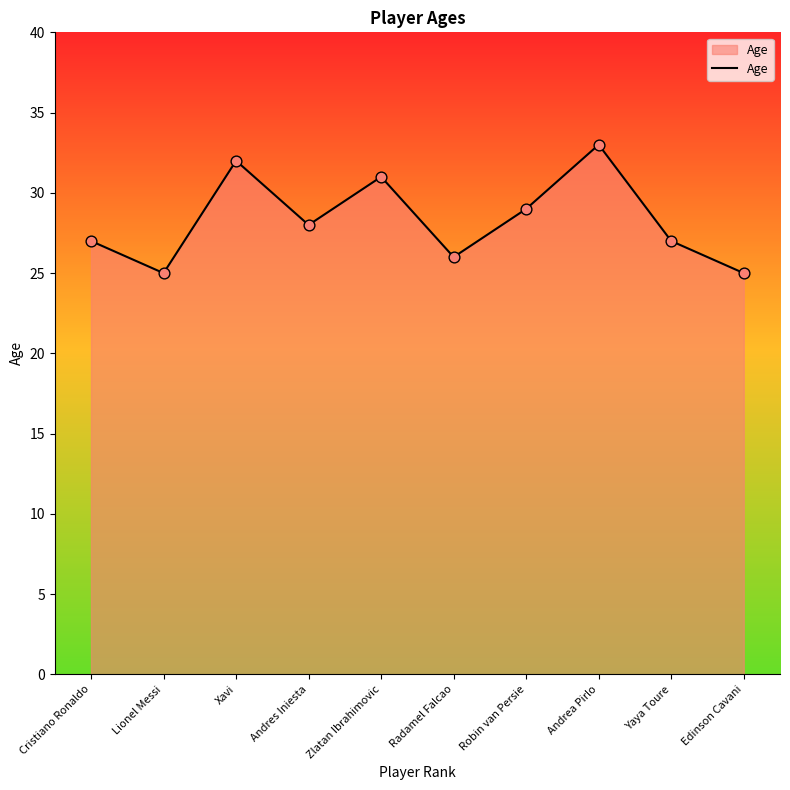

What is the ratio of the value at Lionel Messi to the value at Robin van Persie?

0.9